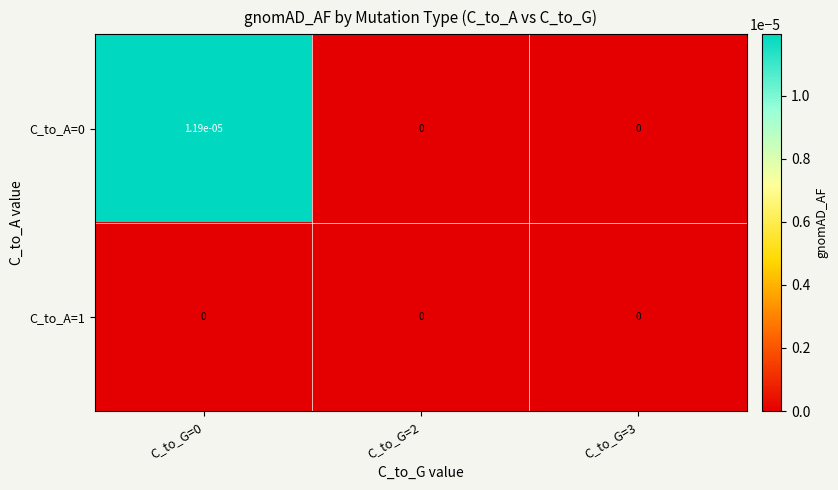

True or false: C_to_A=1 has a value of 0.0 at C_to_G=0.

True